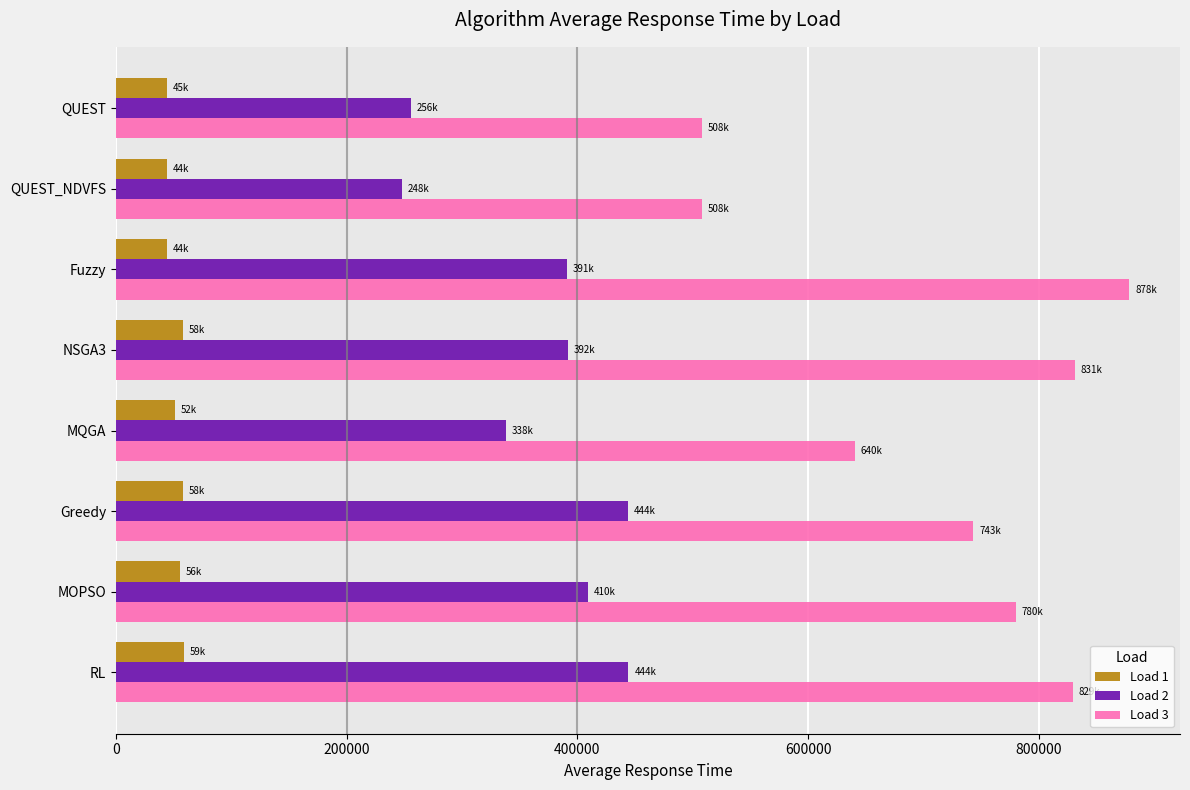

How many data points in Load 1 are above 55931?

4